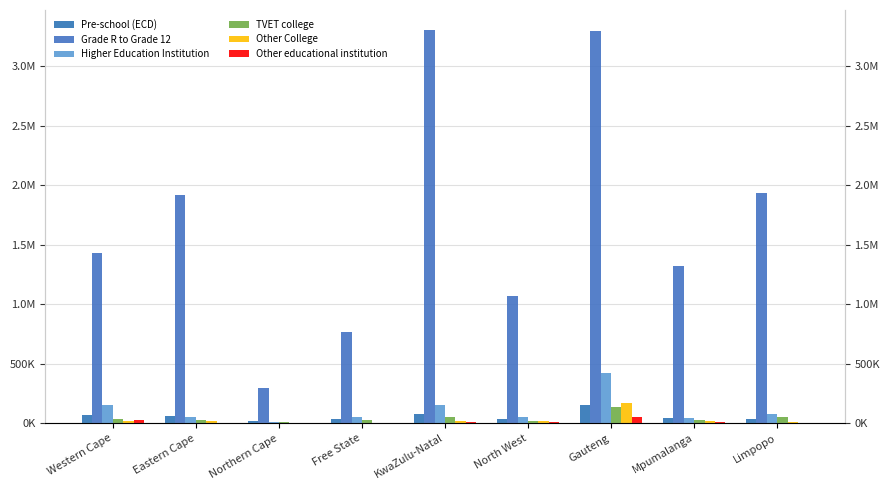

What is the label of the 5th bar from the right?

KwaZulu-Natal